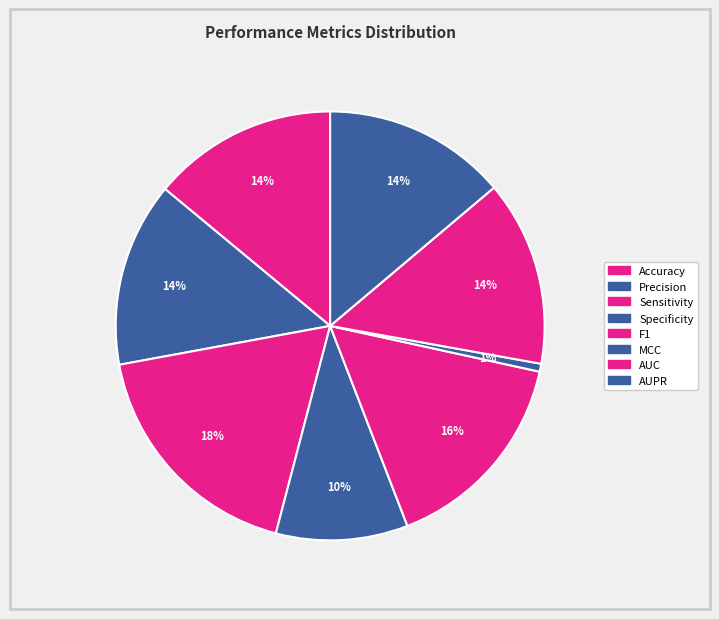

How many slices are in this pie chart?

8